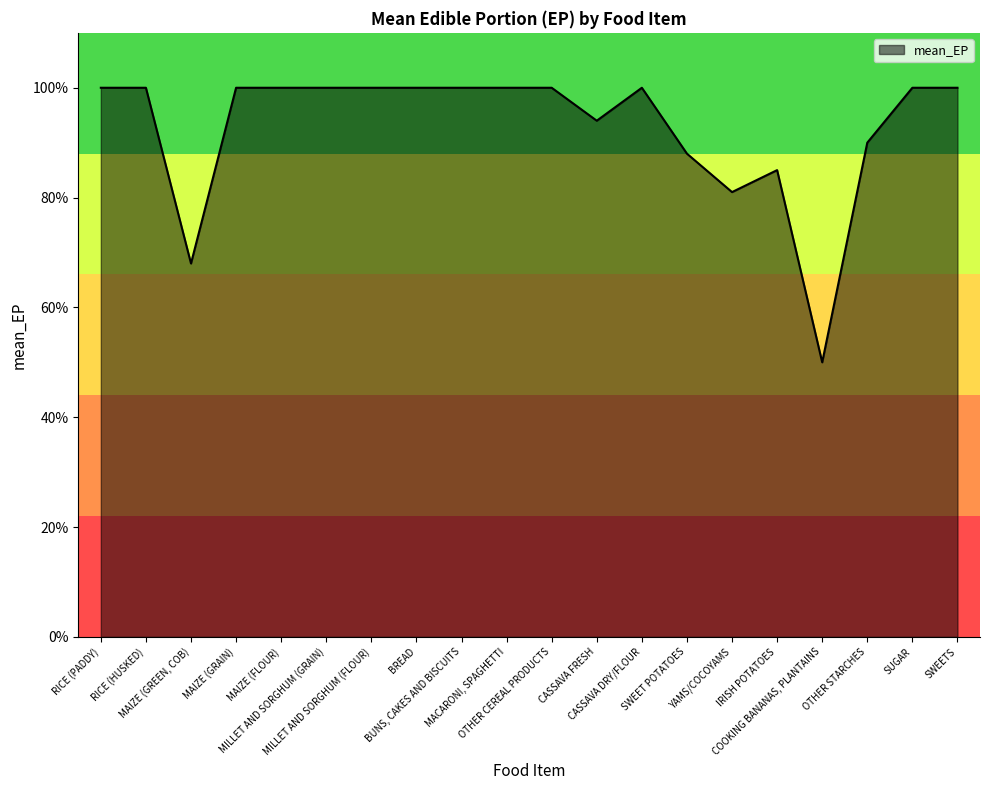

What is the difference between the maximum and minimum values?

0.5